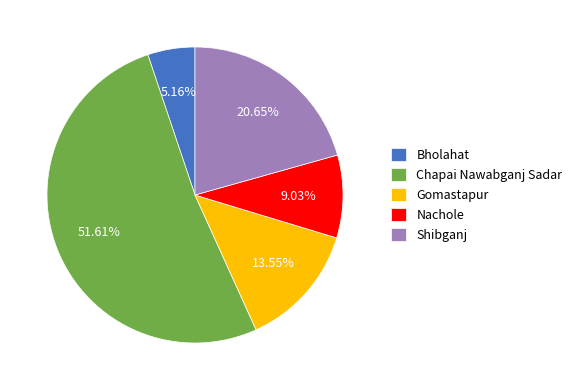

Which has a higher value, Chapai Nawabganj Sadar or Bholahat?

Chapai Nawabganj Sadar